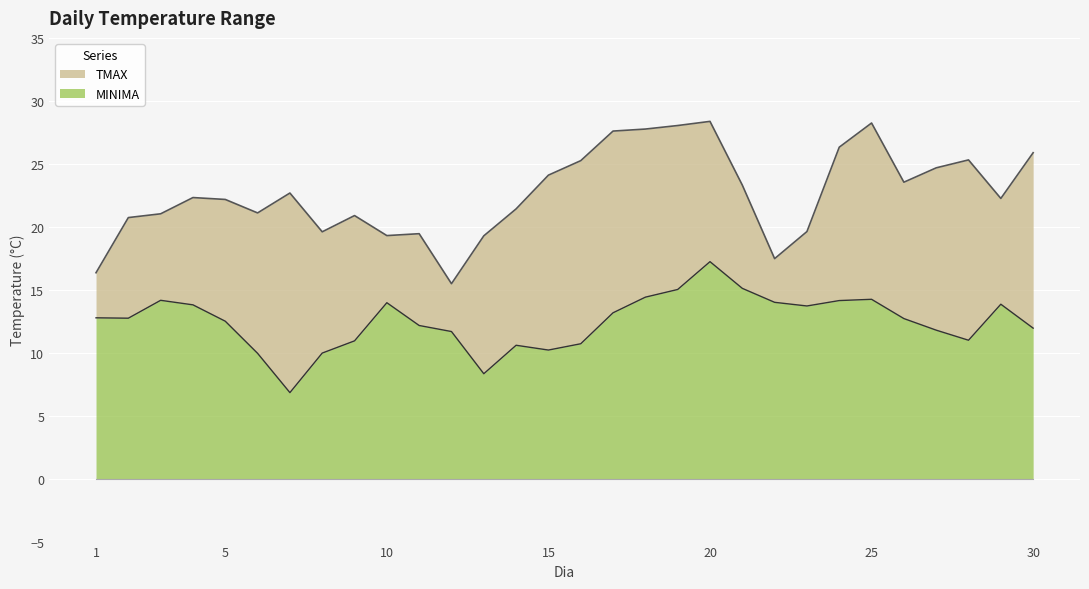

Which series changed the most between 17 and 26?

TMAX